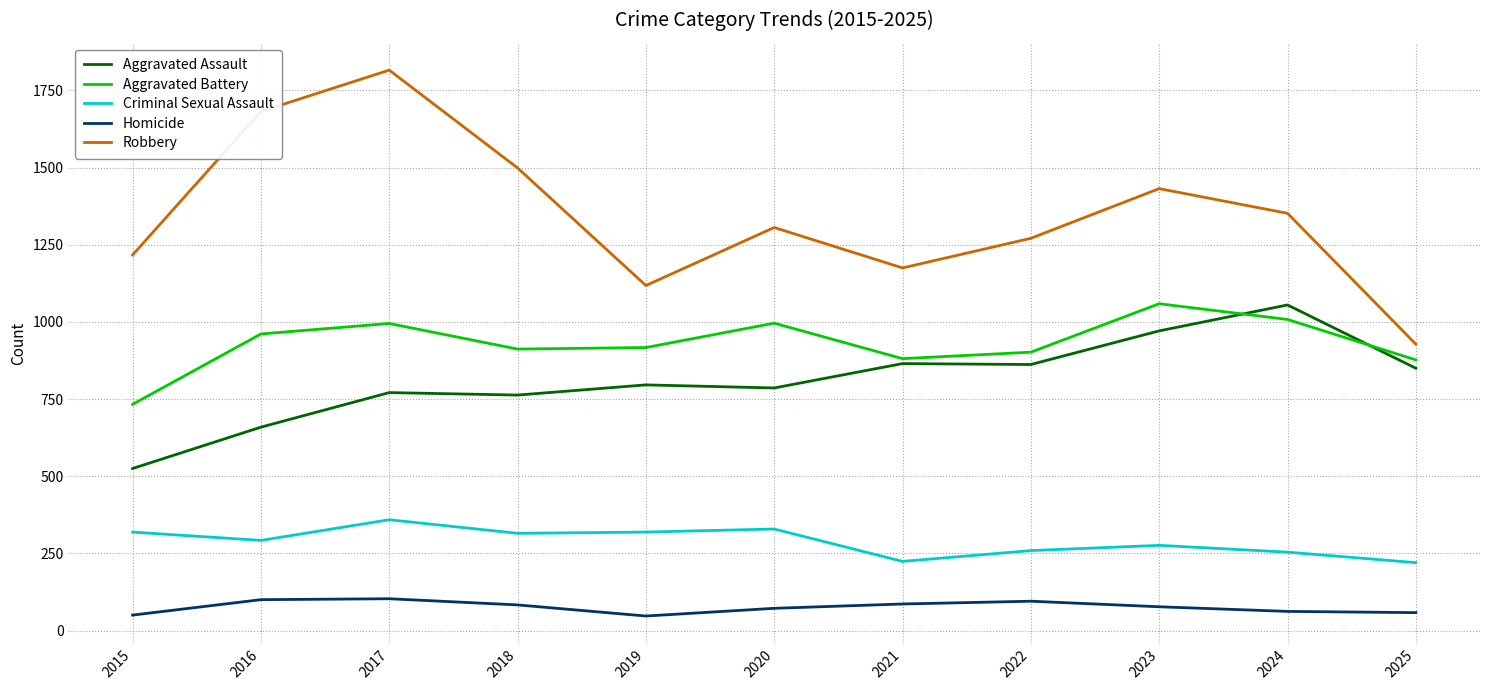

At which label does Aggravated Assault reach its peak?

2024